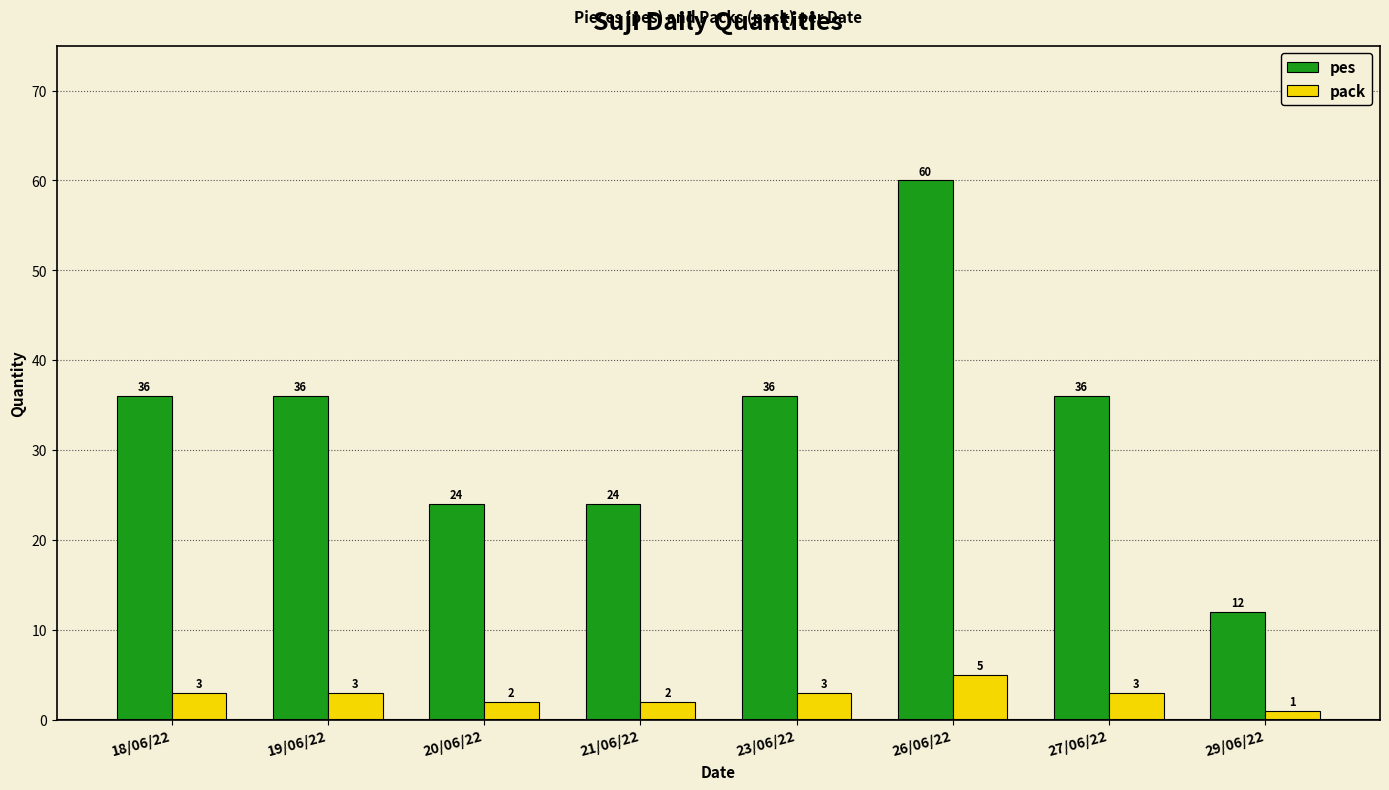

How many values in the pack series are below 3?

3